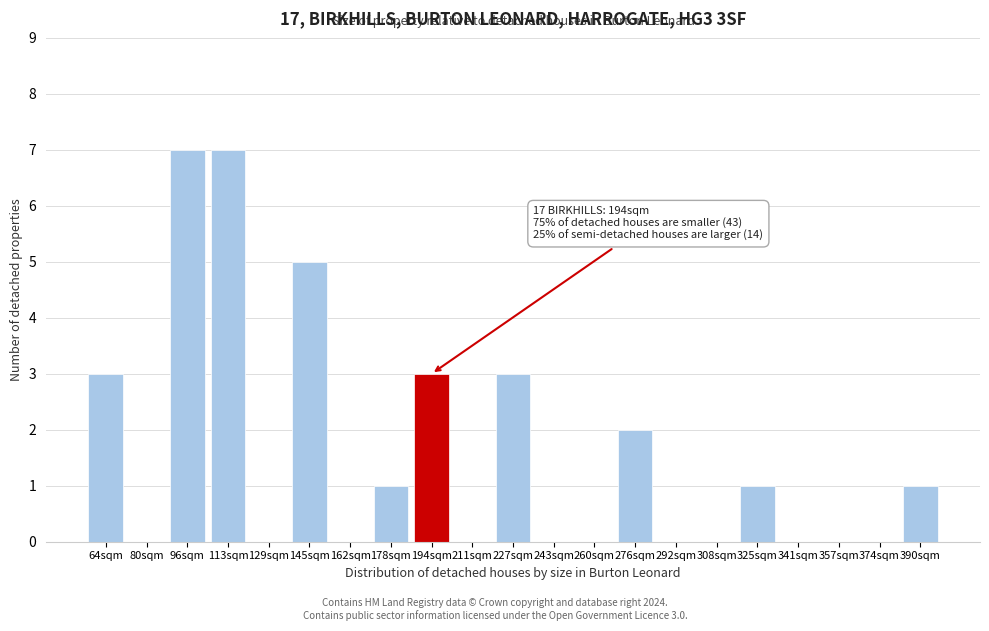

Reading left to right, list all the values displayed in this chart.

64sqm=3	80sqm=0	96sqm=7	113sqm=7	129sqm=0	145sqm=5	162sqm=0	178sqm=1	194sqm=3	211sqm=0	227sqm=3	243sqm=0	260sqm=0	276sqm=2	292sqm=0	308sqm=0	325sqm=1	341sqm=0	357sqm=0	374sqm=0	390sqm=1